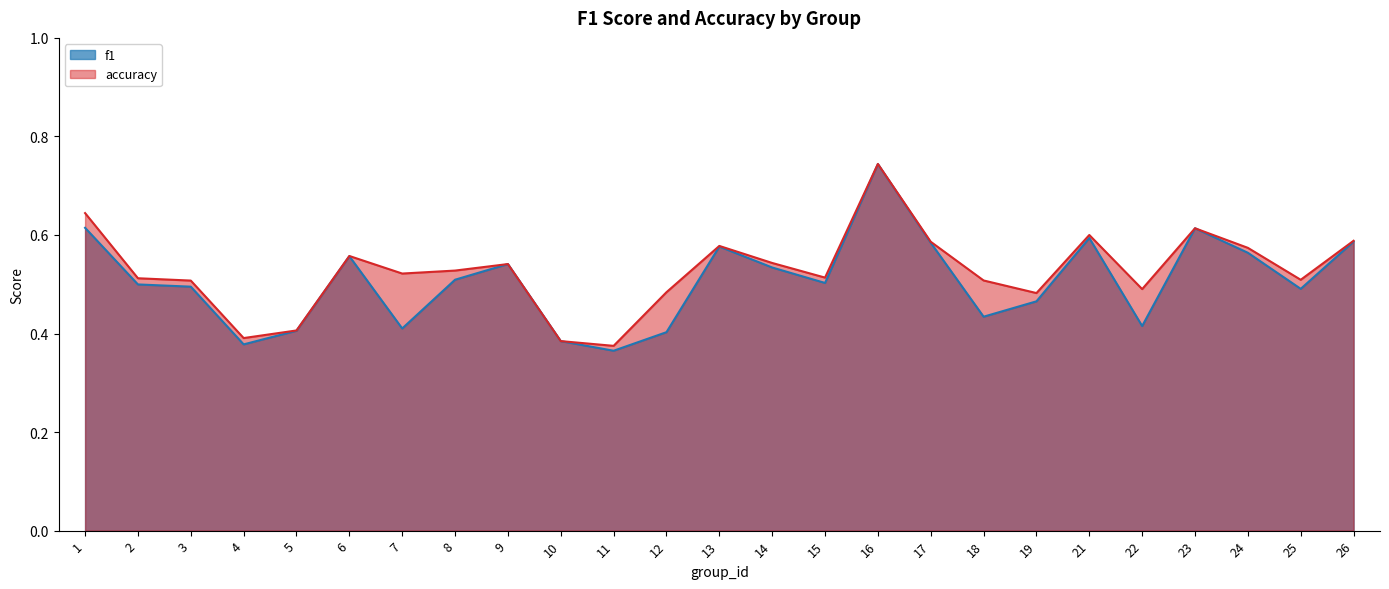

At which category is the sum across all series the highest?

16